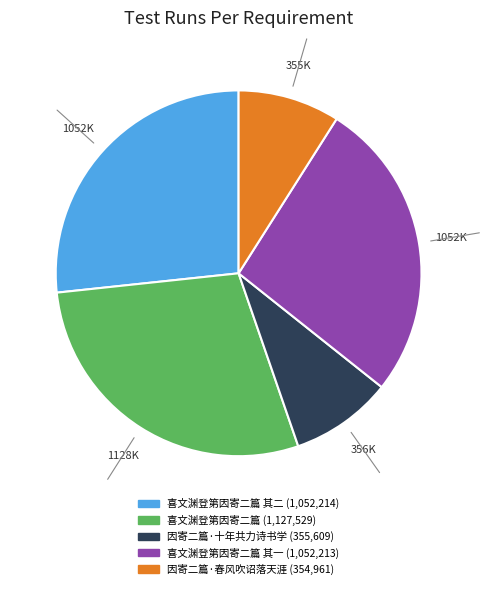

How many segments does this pie chart have?

5